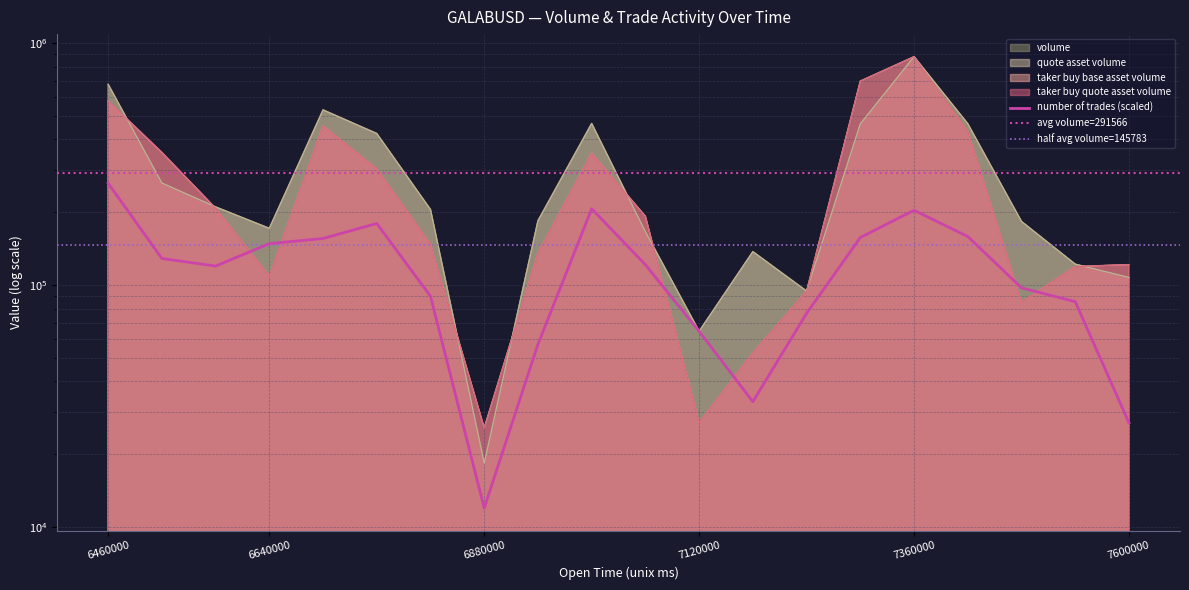

True or false: taker_buy_base_asset_volume and number_of_trades intersect in this chart.

True